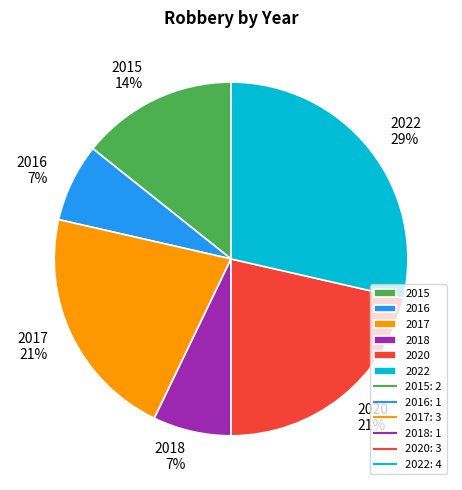

Is the sum of 2017 and 2015 greater than half?

No